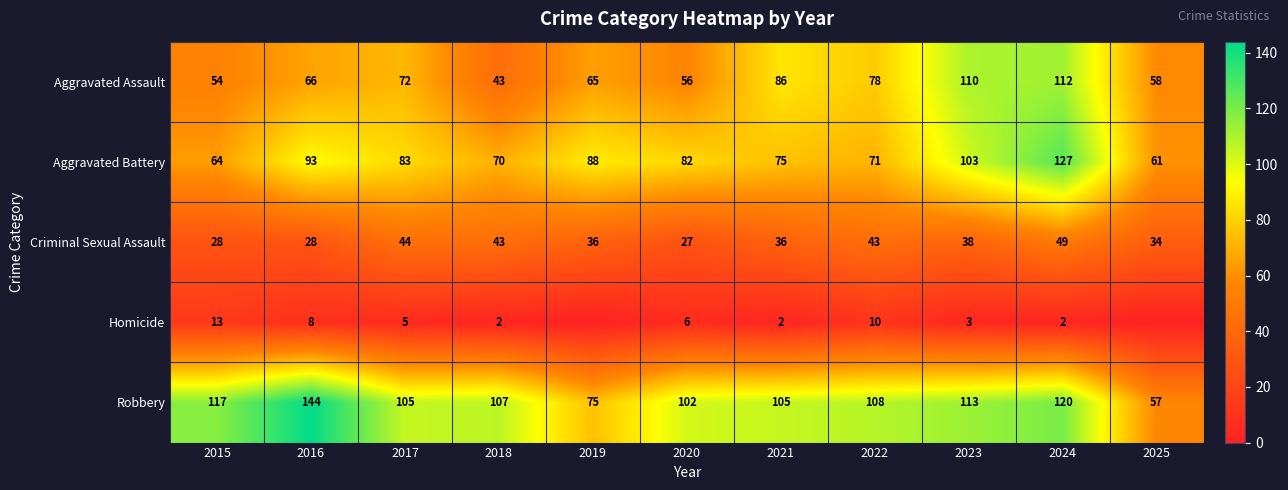

What is the maximum value shown in the chart?

144